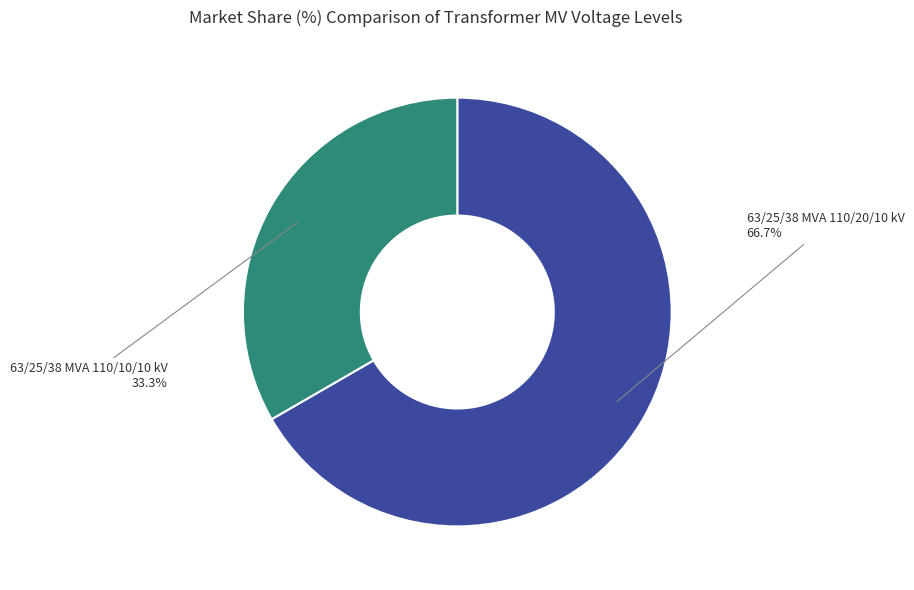

How many segments does this pie chart have?

2